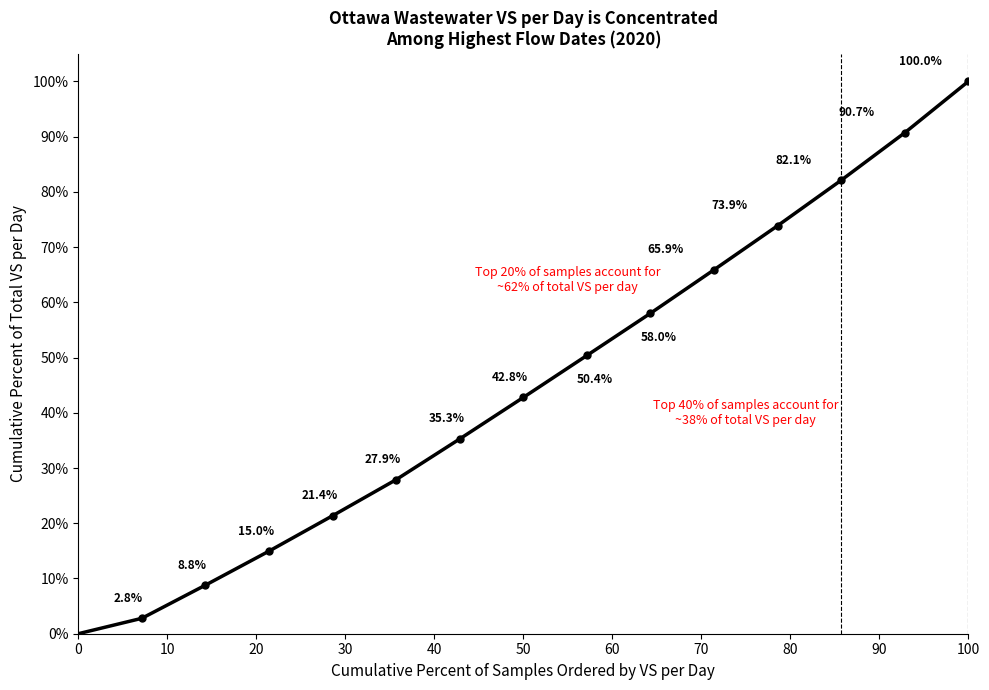

Count the number of values greater than 42.

8